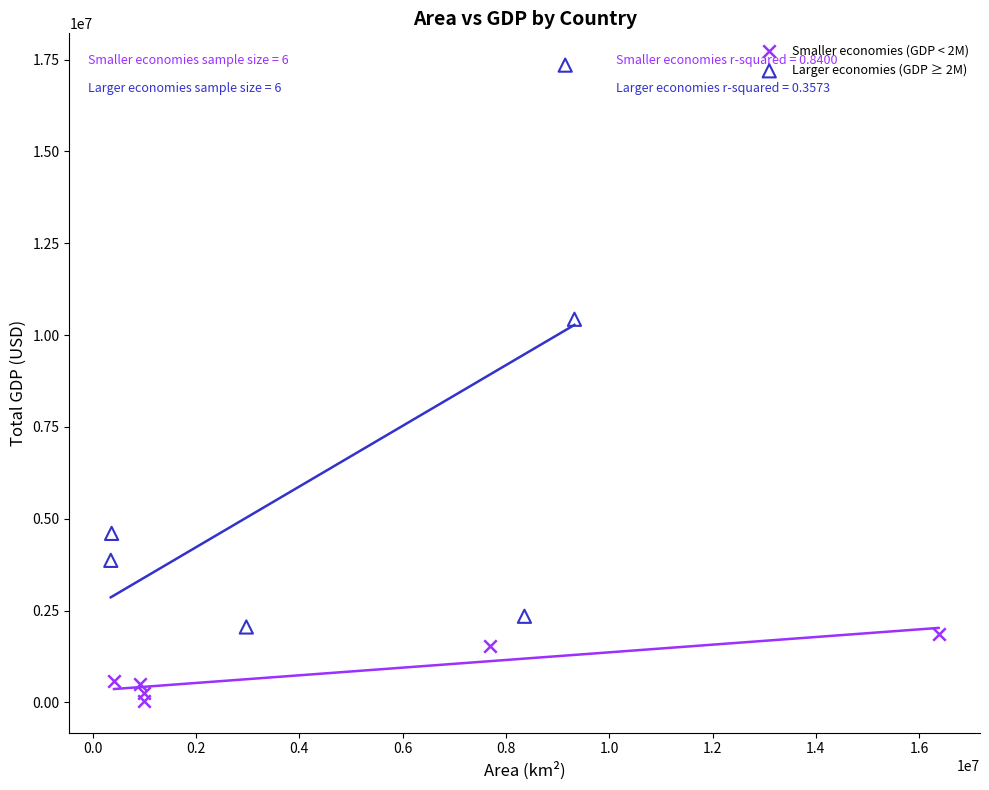

Which series has the widest spread of Y values?

Larger economies (GDP ≥ 2M)